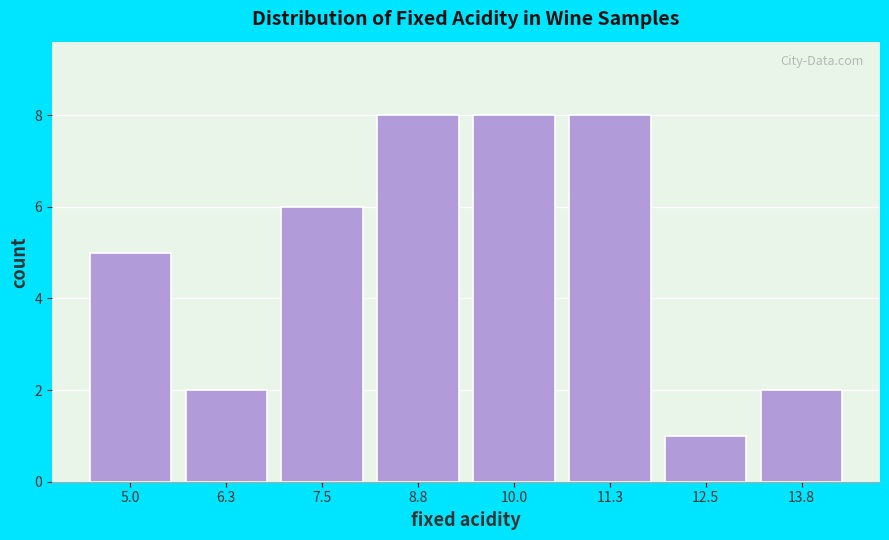

What is the height of the bar covering 8.2 to 9.4 on the x-axis? Neither the bar edges nor the heights are printed on the chart, so give them approximately, as read against the axes.

8